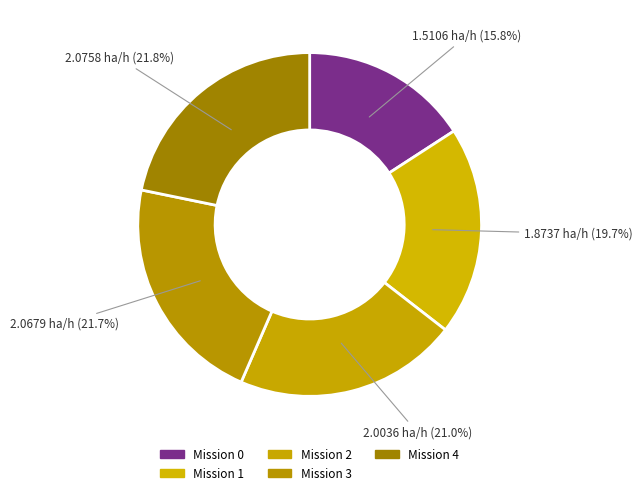

Count the number of slices in the pie.

5